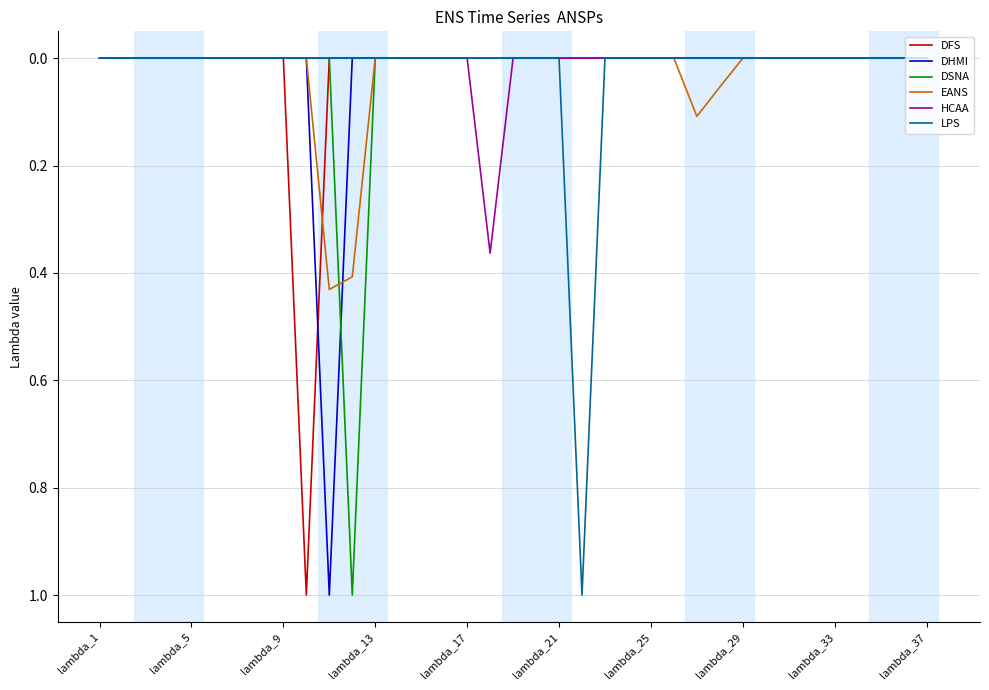

Is this an area chart (filled region under the line)?

No